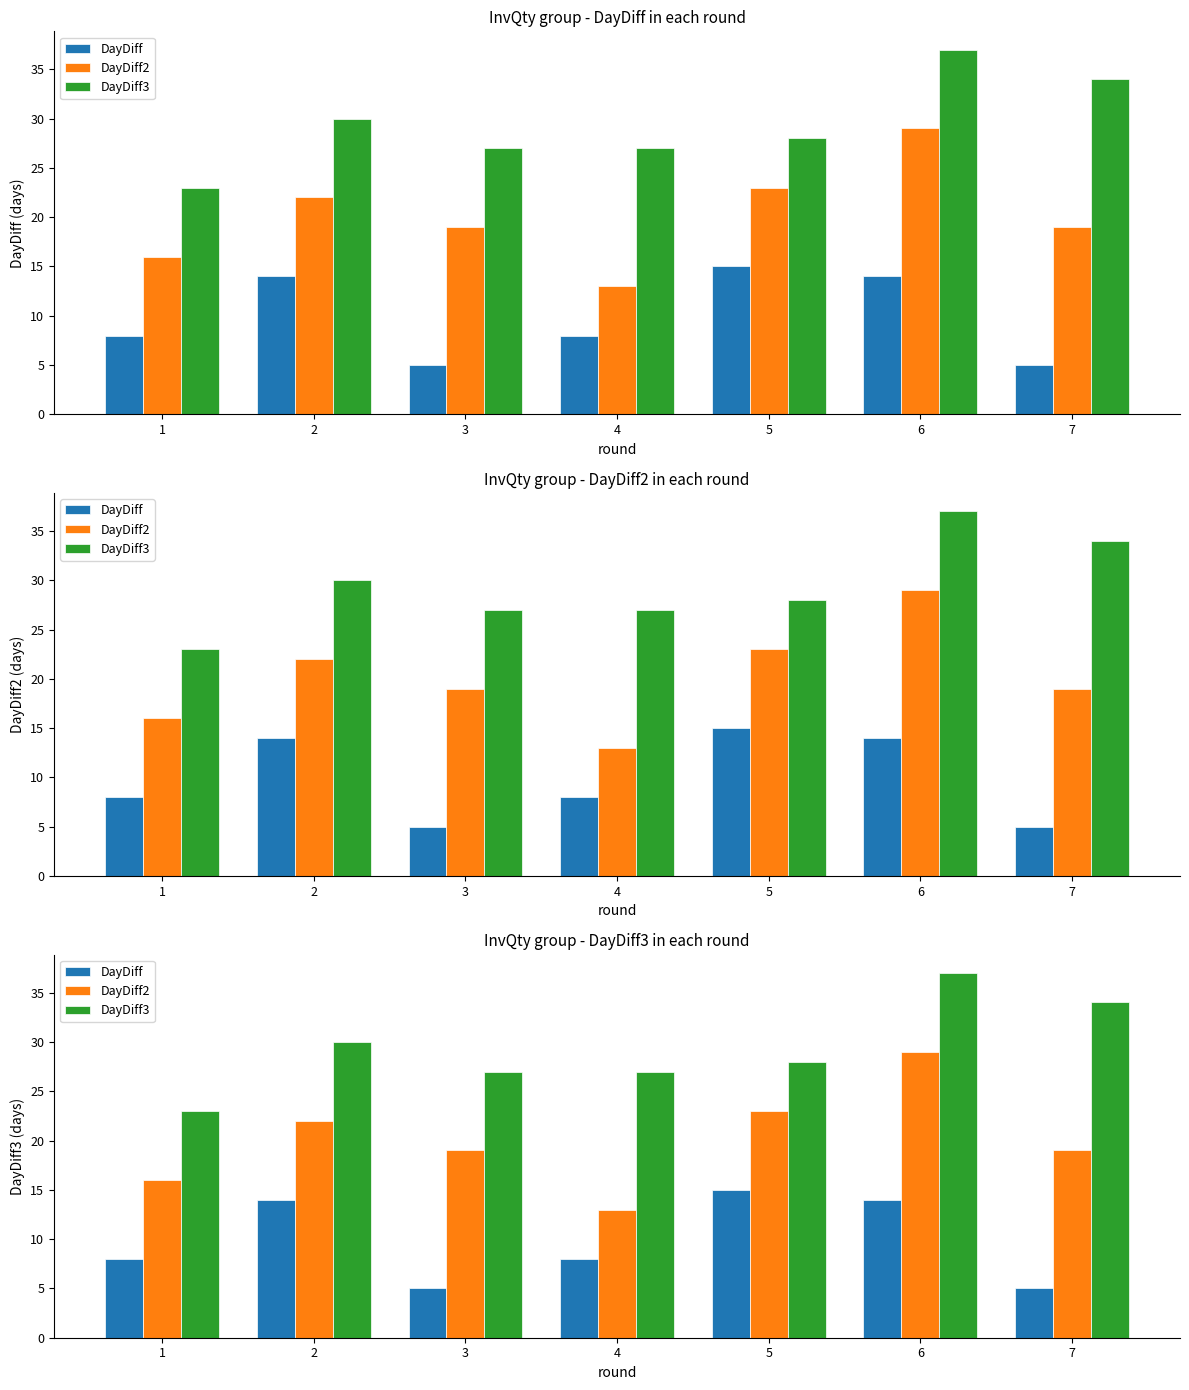

What is the value of the DayDiff2 bar at the 6th from the left?

29